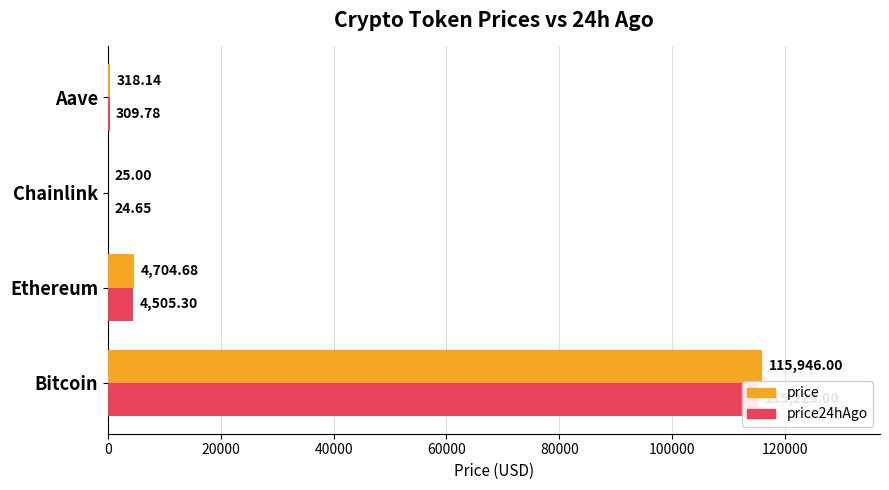

At how many categories does at least one series exceed 28939?

1